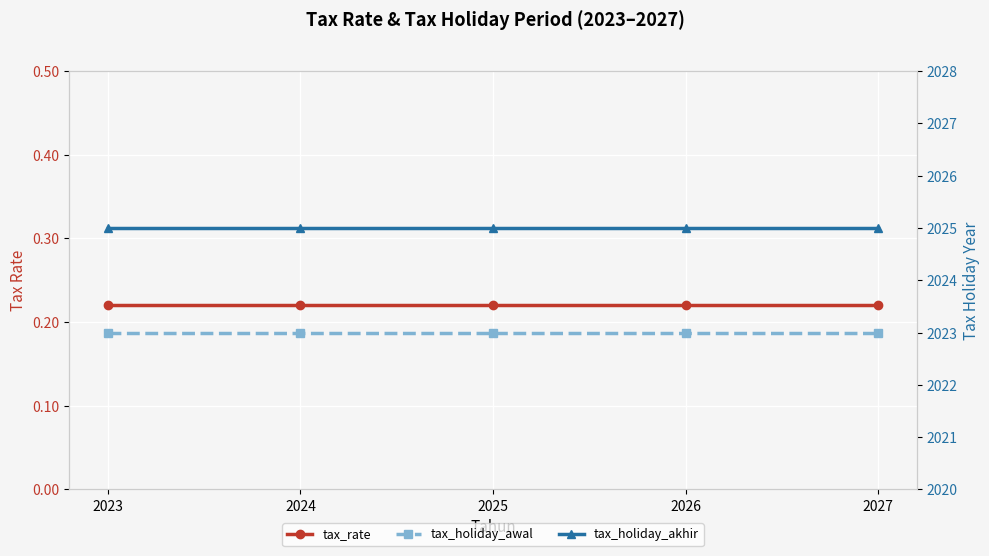

What are all the series names shown in the legend?

tax_rate, tax_holiday_awal, tax_holiday_akhir